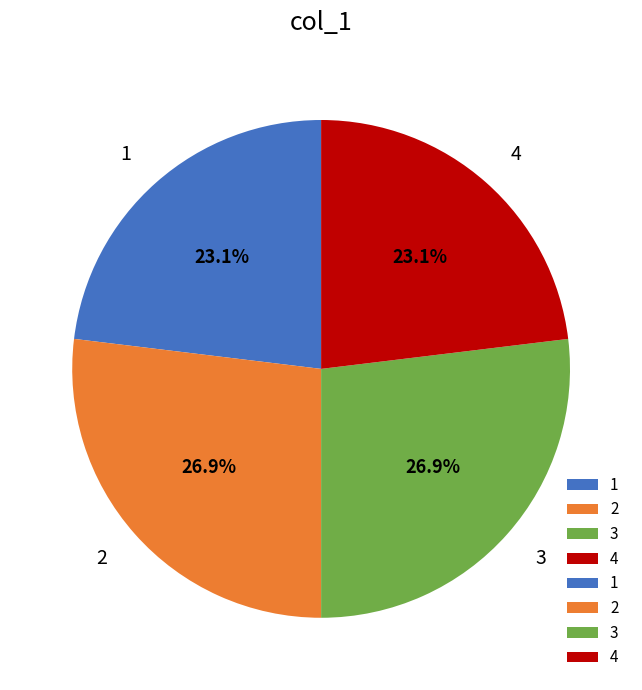

What is the ratio of the value at 1 to the value at 4?

1.0